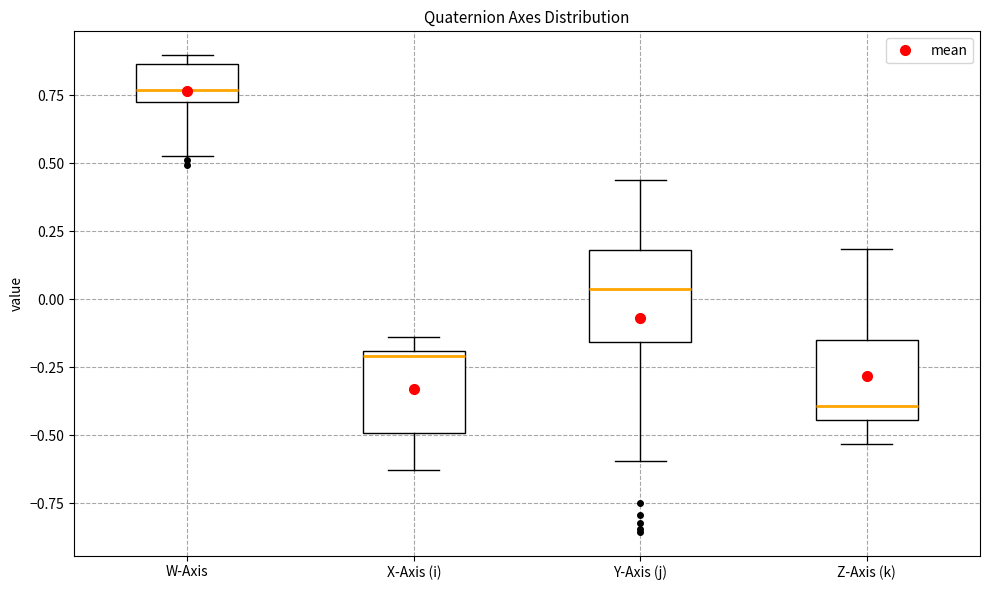

Which box's median line is the highest?

W-Axis